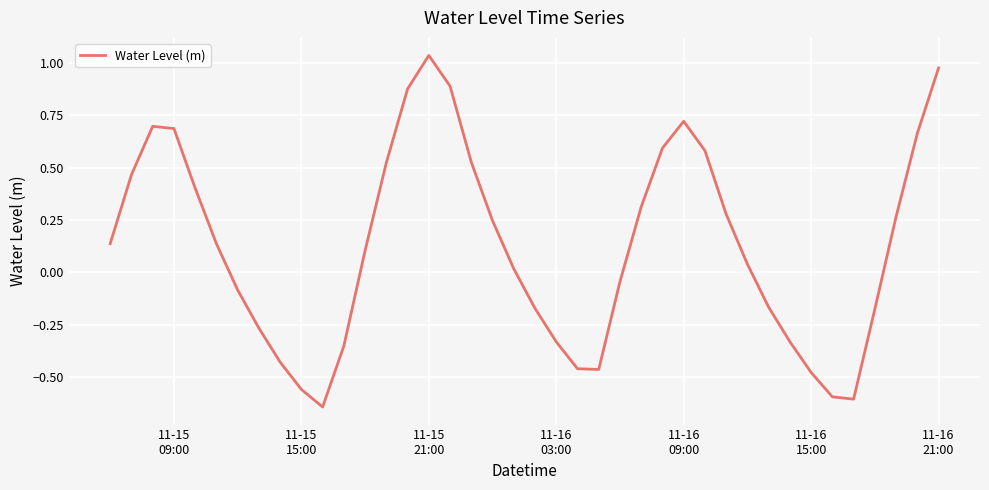

What is the difference between the maximum and minimum values?

1.7